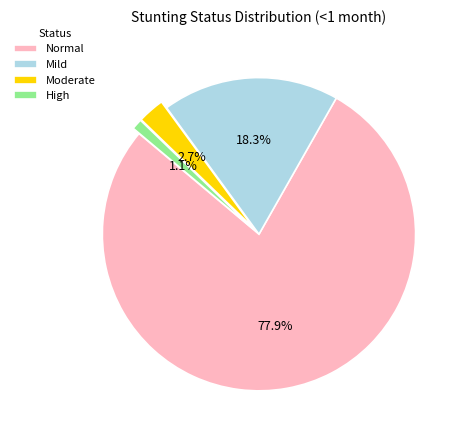

Do High and Moderate together represent more than half of the pie?

No